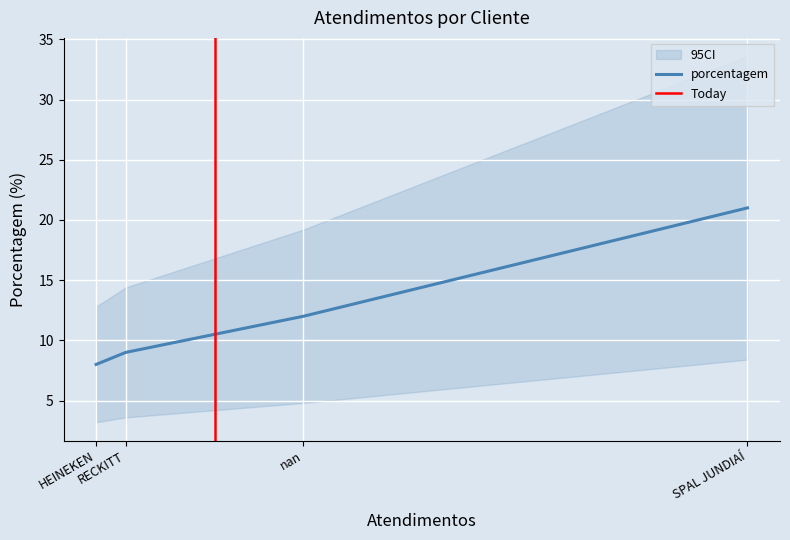

What is the sum of the values at nan and SPAL JUNDIAÍ?

33